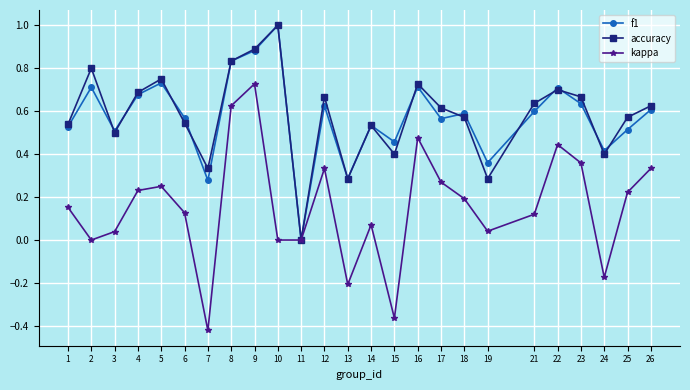

Which category has the highest value in the kappa series?

9